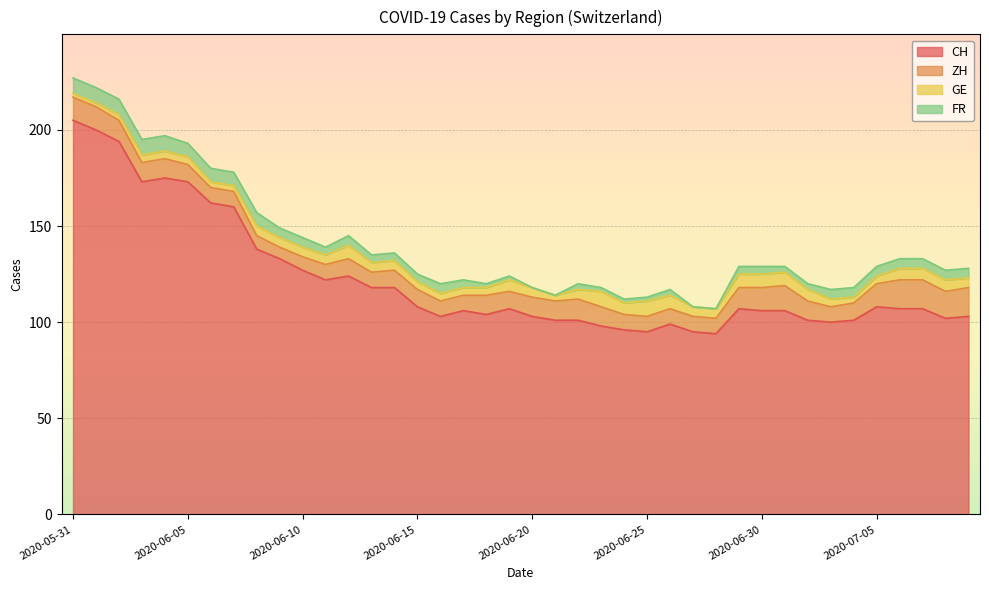

How many data points in GE are less than 5?

16